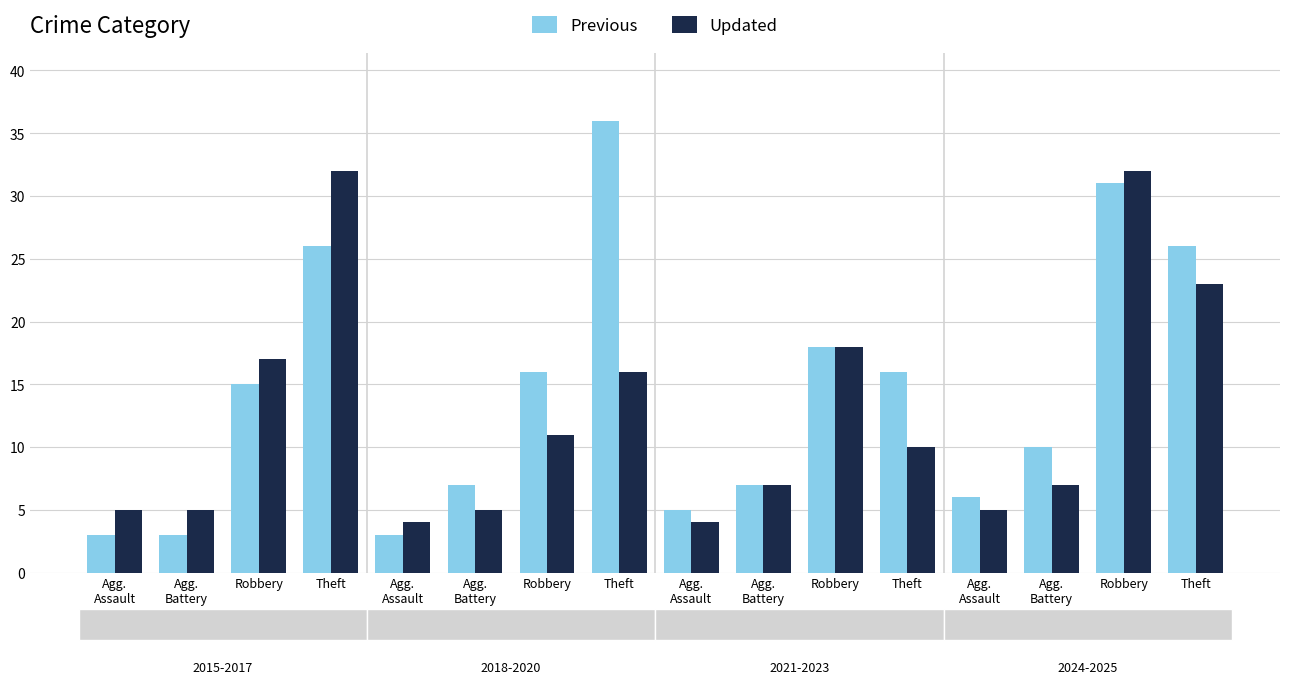

What is the sum of the Updated values at Theft and Agg.
Battery?

21